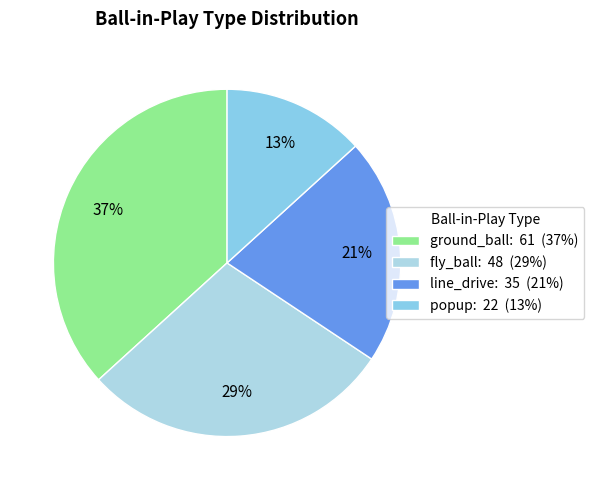

How many slices are in this pie chart?

4